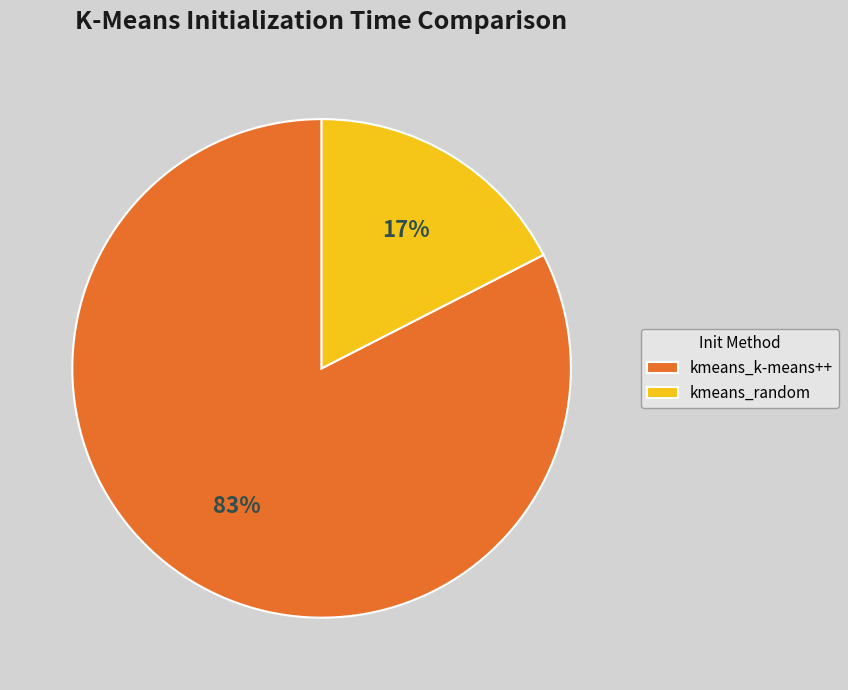

What is the largest slice in the pie chart?

kmeans_k-means++